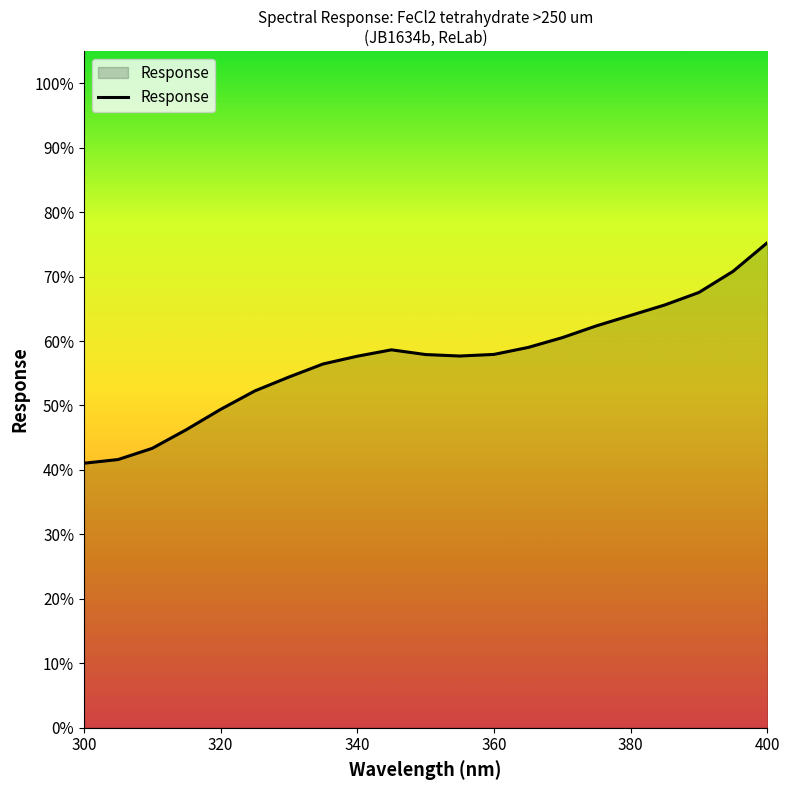

What is the difference between the maximum and minimum values?

34.2